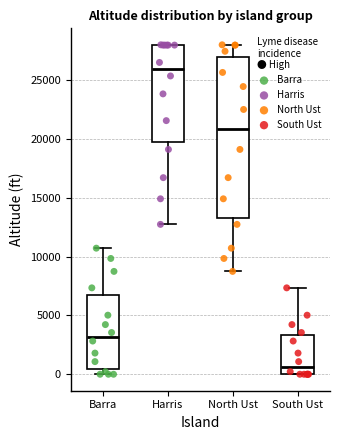

Which box is the tallest, from its lower edge to its upper edge?

North Ust